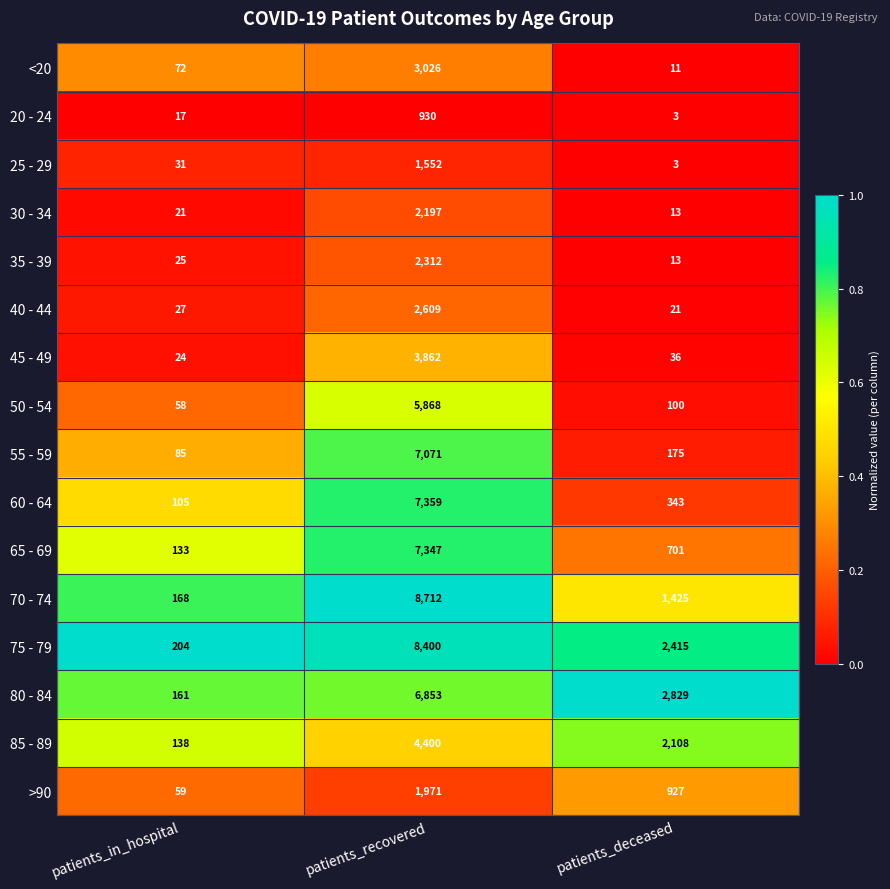

Read the 70 - 74 value at patients_deceased.

1425